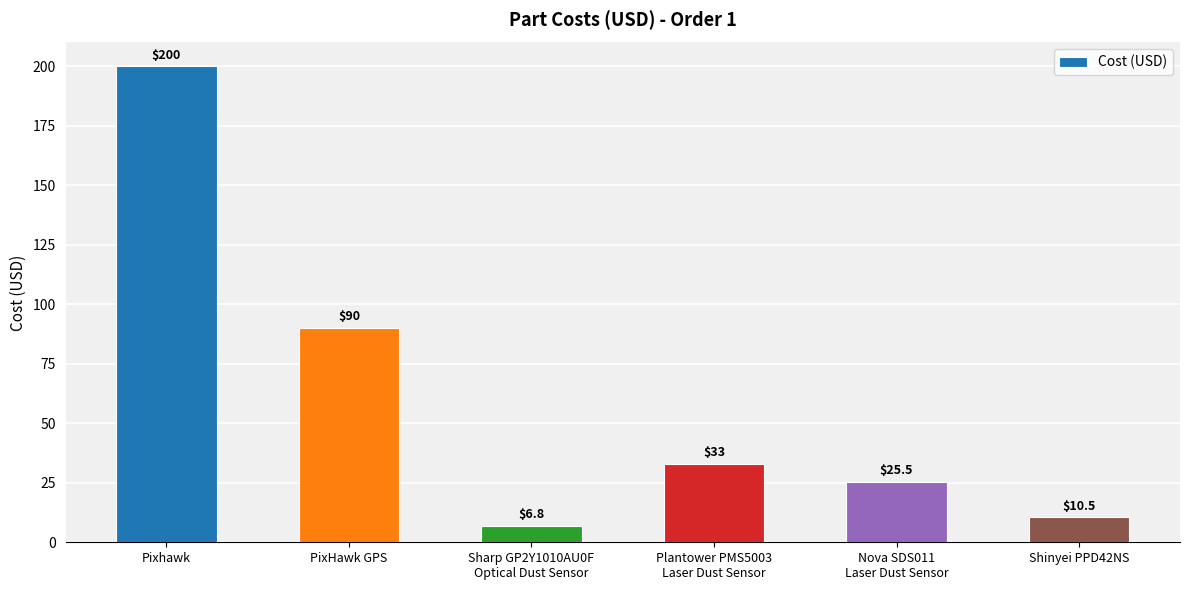

Where is the data nearest to the value 103?

PixHawk GPS